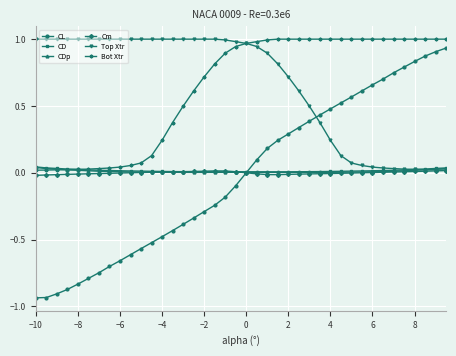

Which series has the widest spread of values?

CL